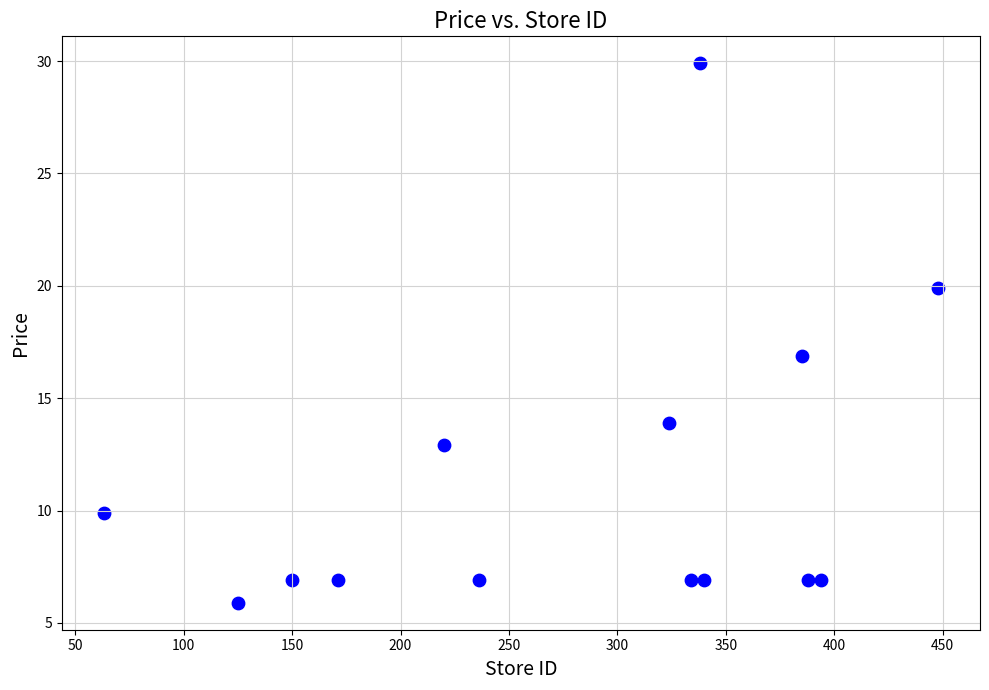

What is the range of Y values (max minus min)?

24.0